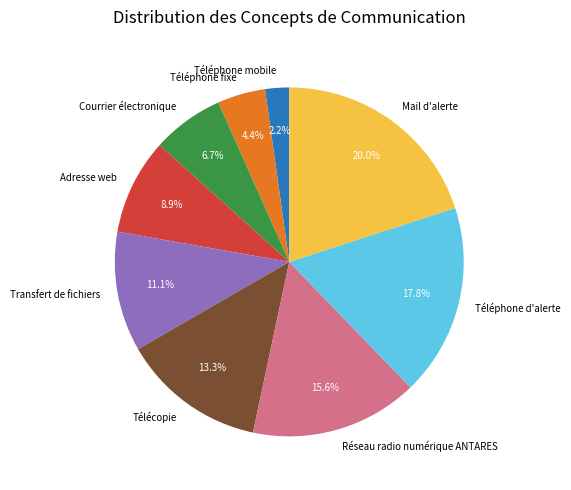

Is there any slice that represents more than half of the pie?

No